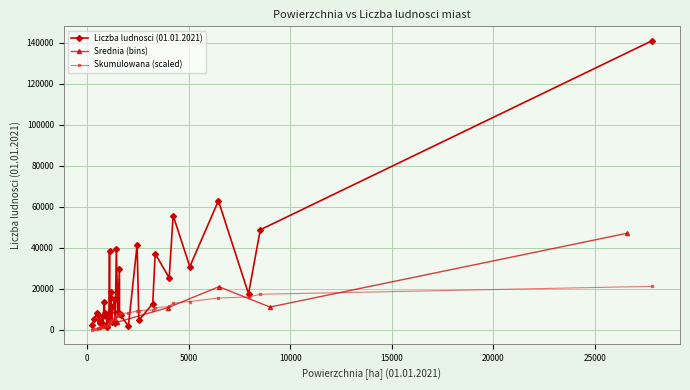

What is the value of the 28th point from the left?

55673